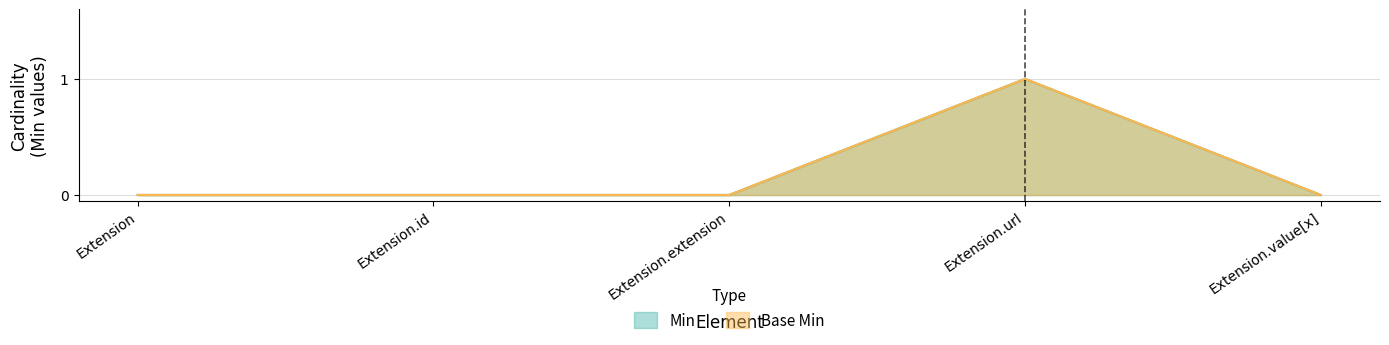

Which category has the lowest value across all series?

Extension